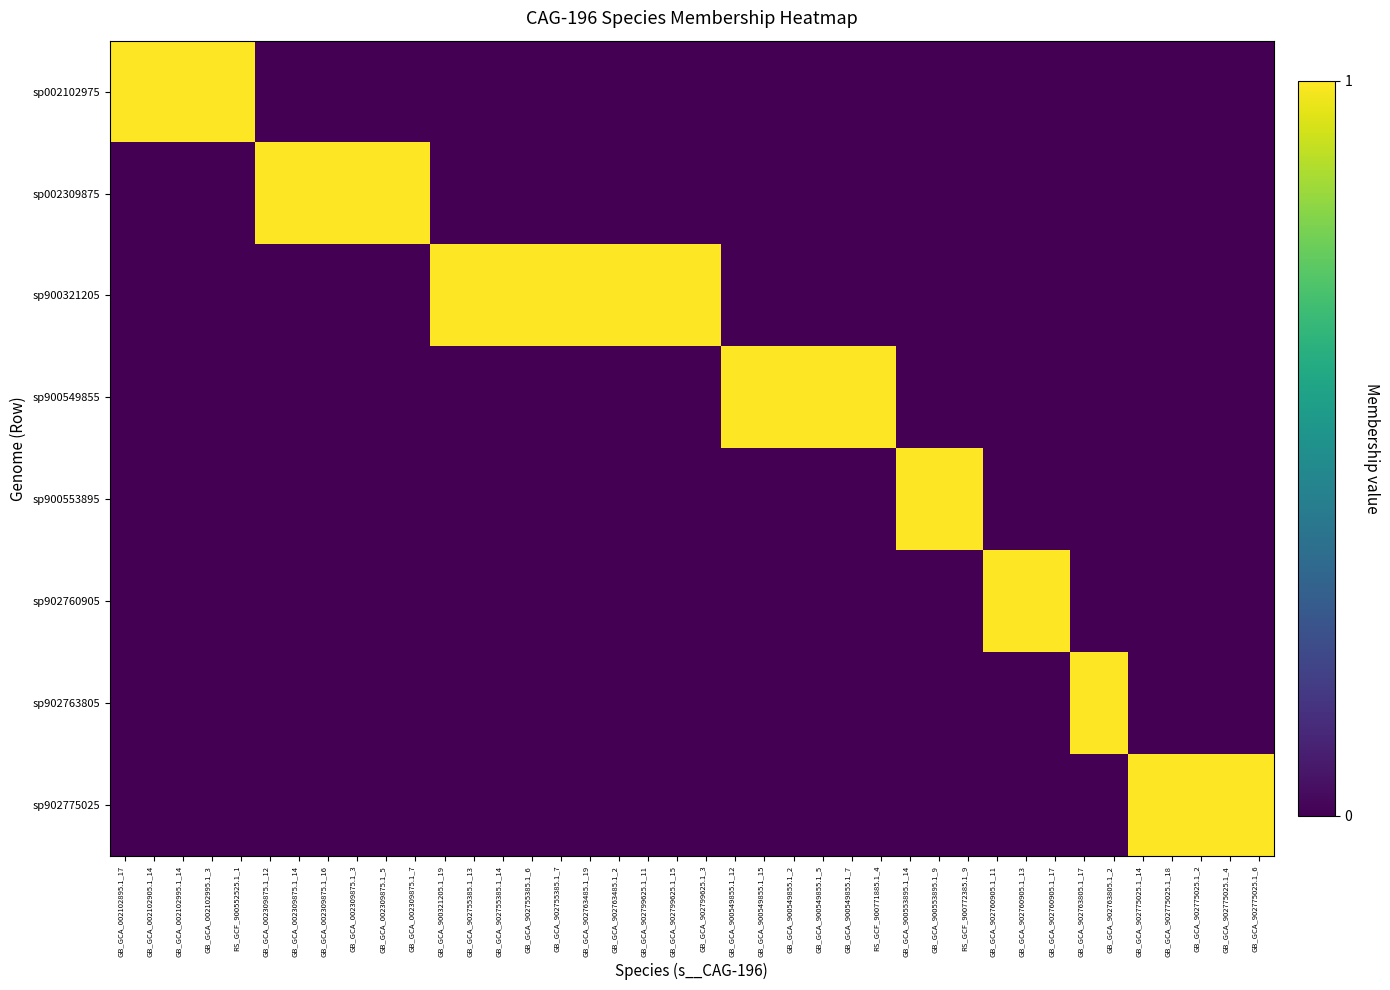

What is the spread (max minus min) of values at RS_GCF_900552525.1_1?

1